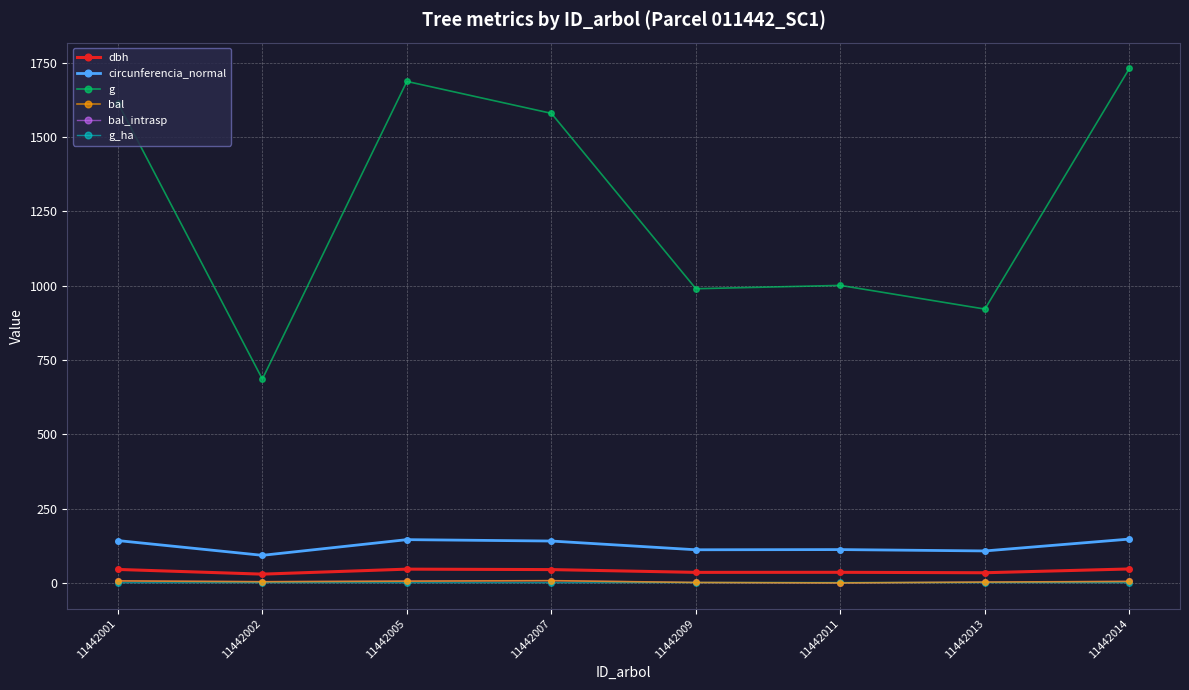

Which series has the largest total across all categories?

g